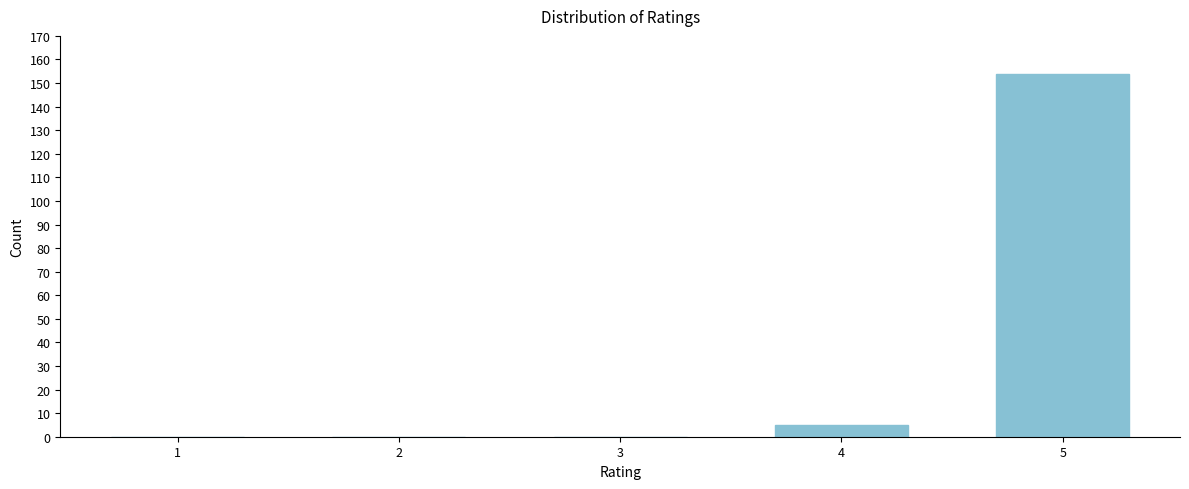

Reading left to right, what are all the values shown in this chart?

1=0	2=0	3=0	4=5	5=154